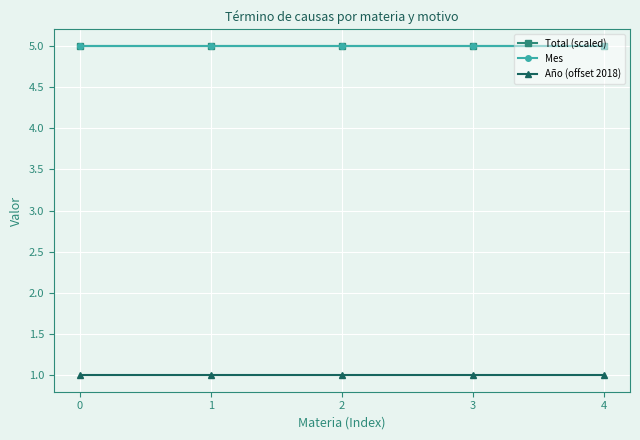

What is the value of the Total (scaled) point at the 2nd from the left?

5